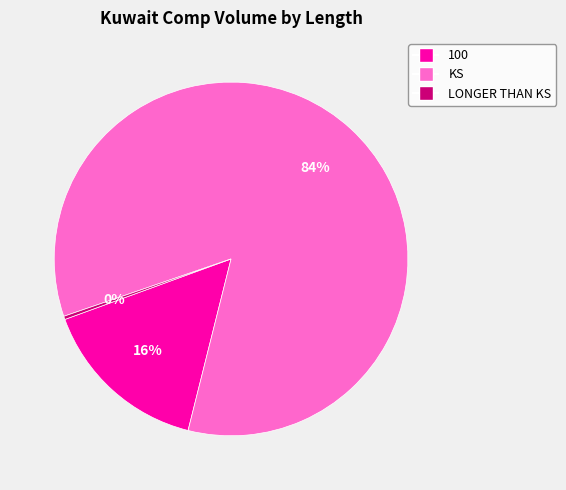

Count the number of slices in the pie.

3